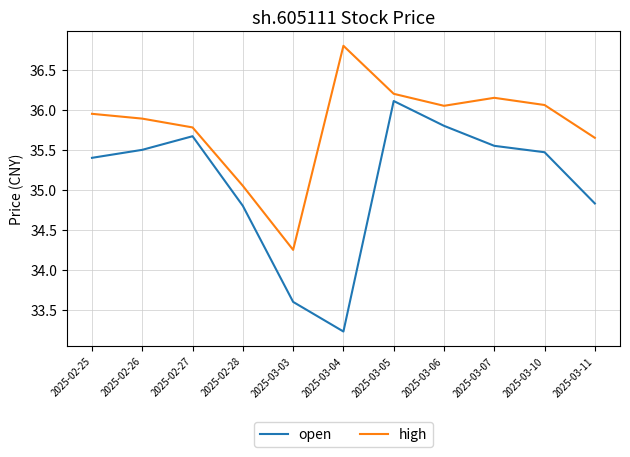

At which category is the sum across all series the highest?

2025-03-05